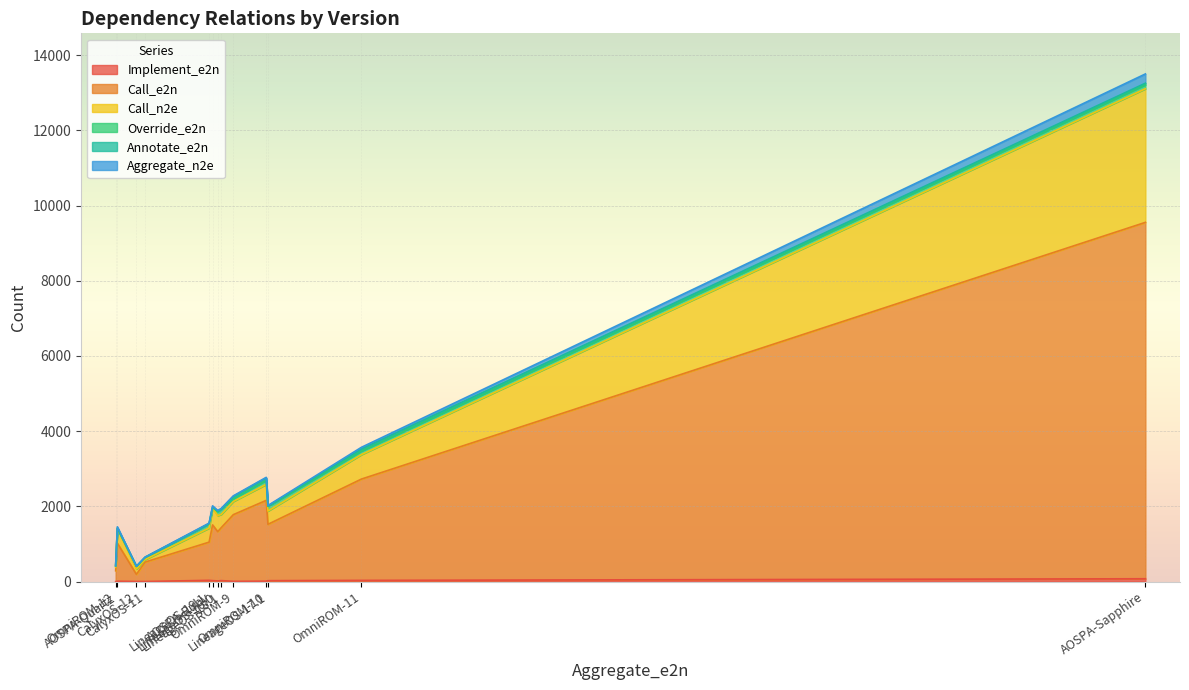

What is the difference between the maximum and minimum values in the Override_e2n series?

131